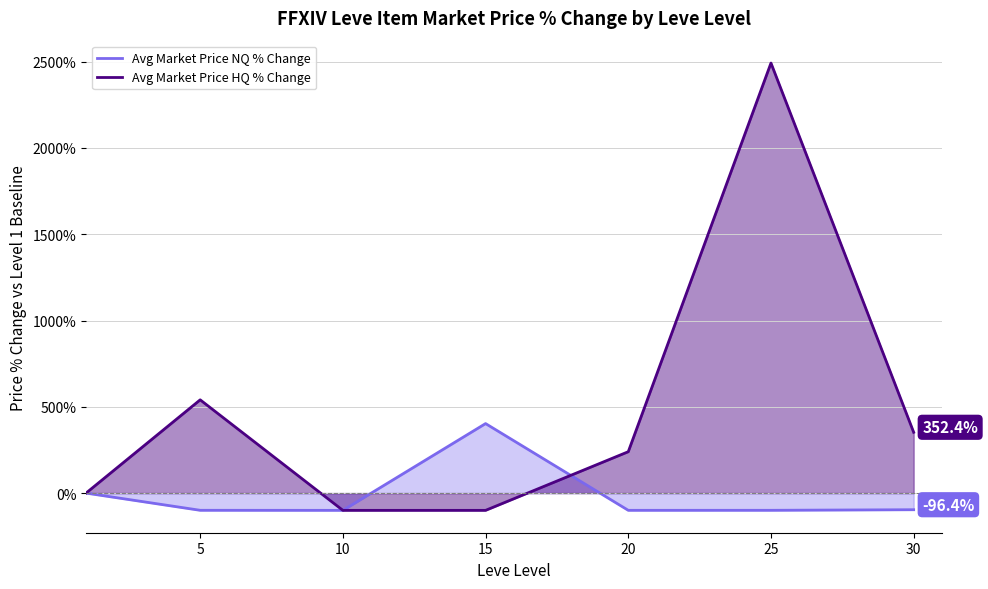

True or false: Avg Market Price NQ % Change has a value of 156.9 at 15.

False